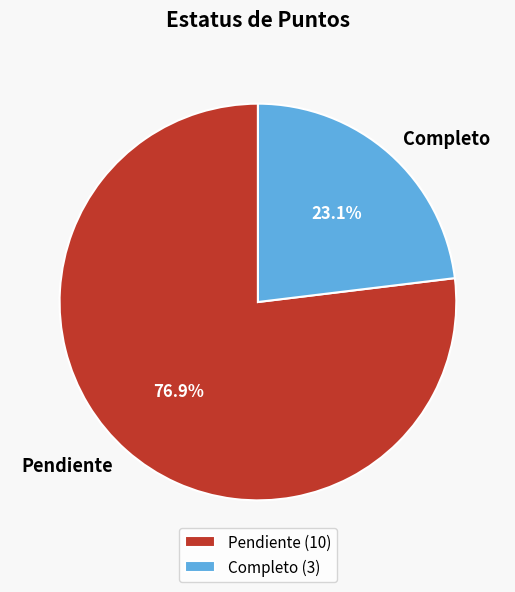

How many slices are in this pie chart?

2